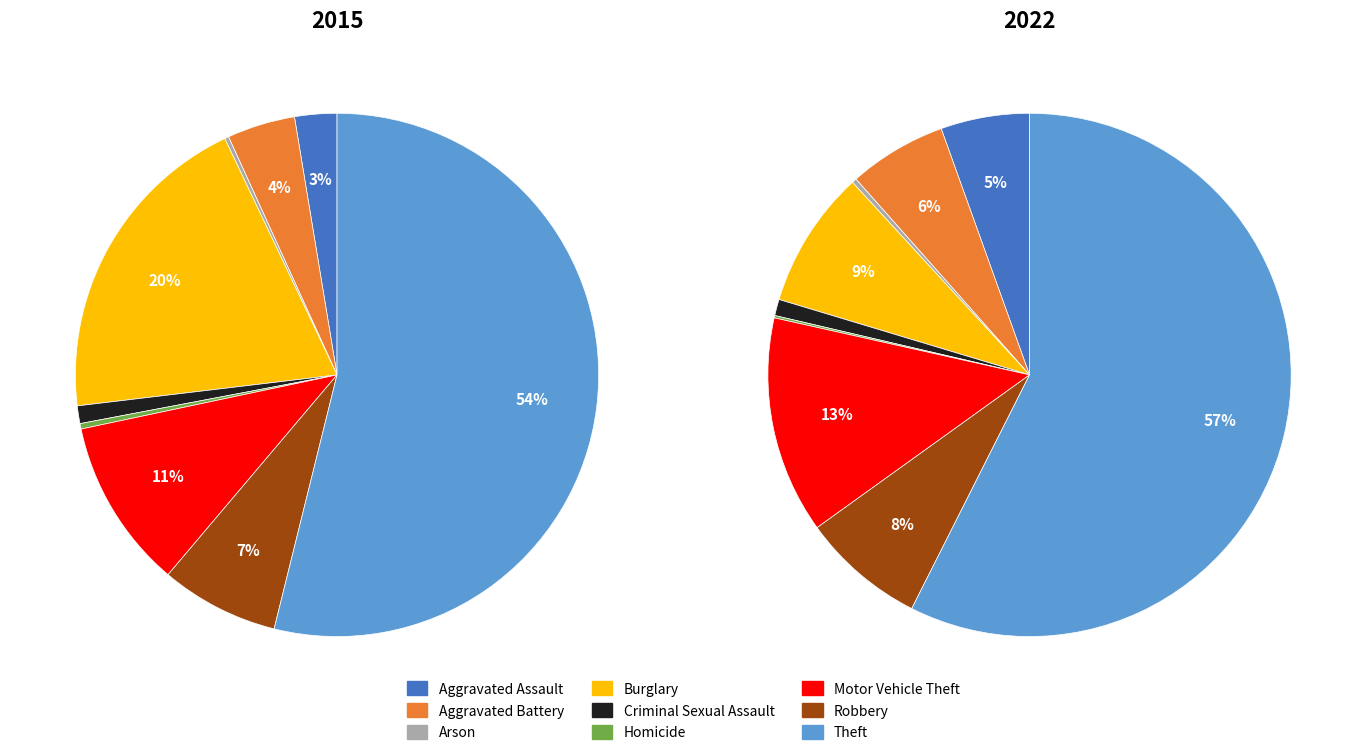

Is there a majority slice in this chart?

Yes